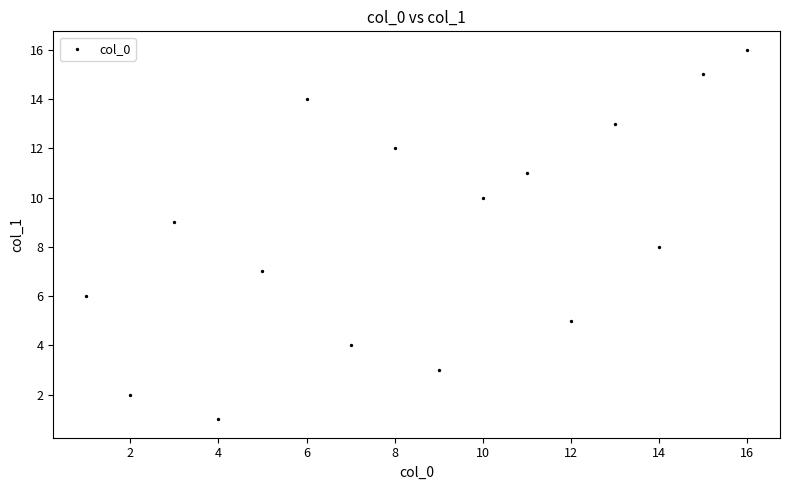

What is the range of Y values (max minus min)?

15